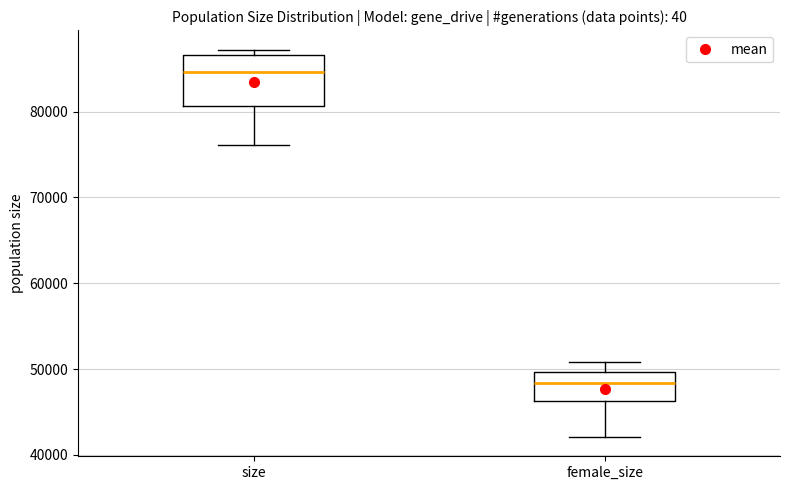

Reading left to right, read every box against the y-axis: the position of its median line, the range the box covers, and the ends of its whiskers. The values are not printed on the chart, so give them approximately, as read against the axis.

size: median 85000, box 81000 to 87000, whiskers 76000 to 87000 (just above the box's upper edge)
female_size: median 48000, box 46000 to 50000, whiskers 42000 to 51000